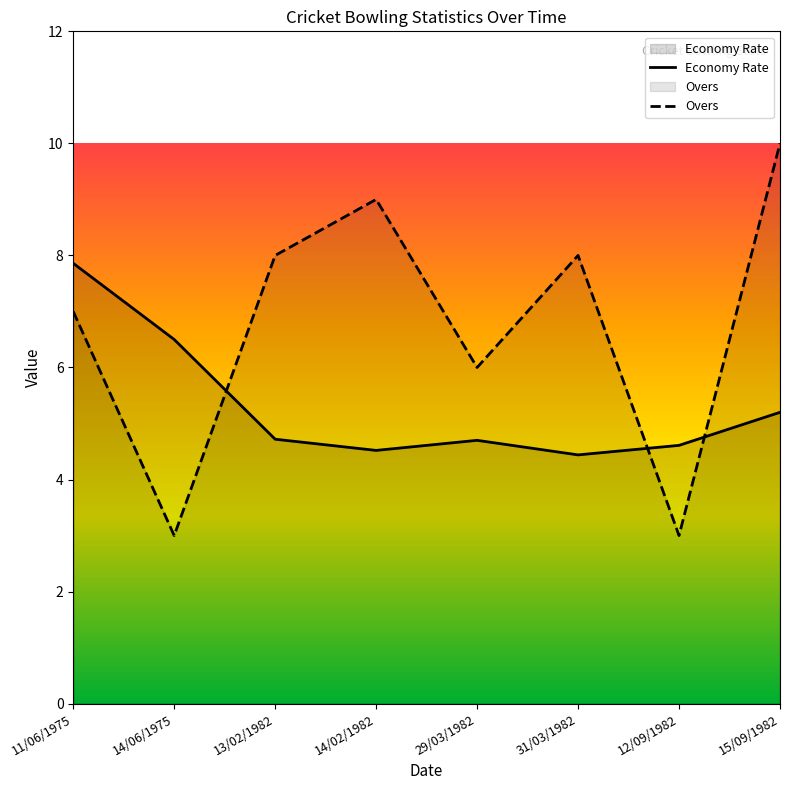

How many intersections are there between Overs and Economy Rate?

3